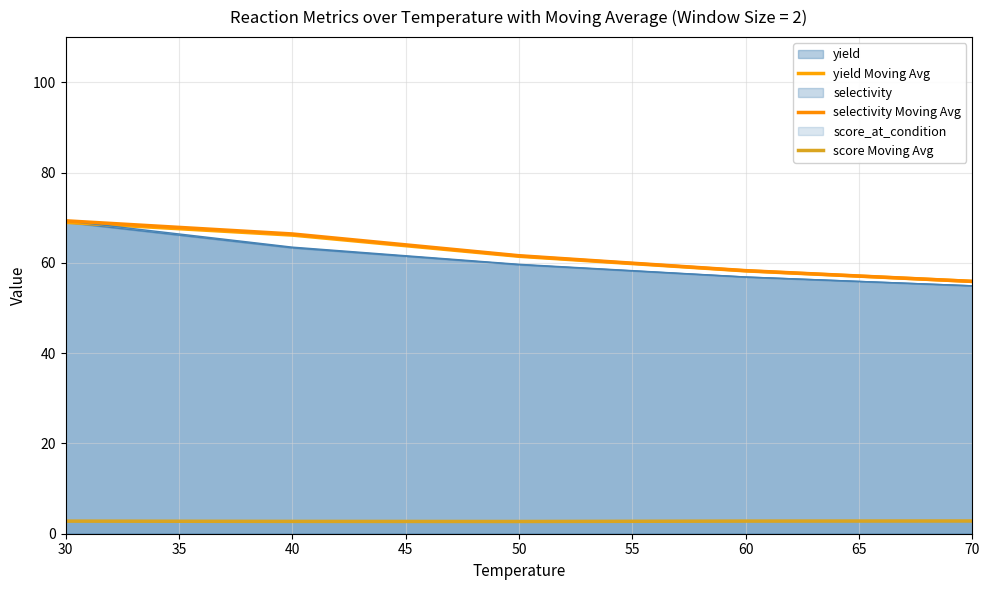

True or false: score Moving Avg and selectivity Moving Avg cross at least once.

False